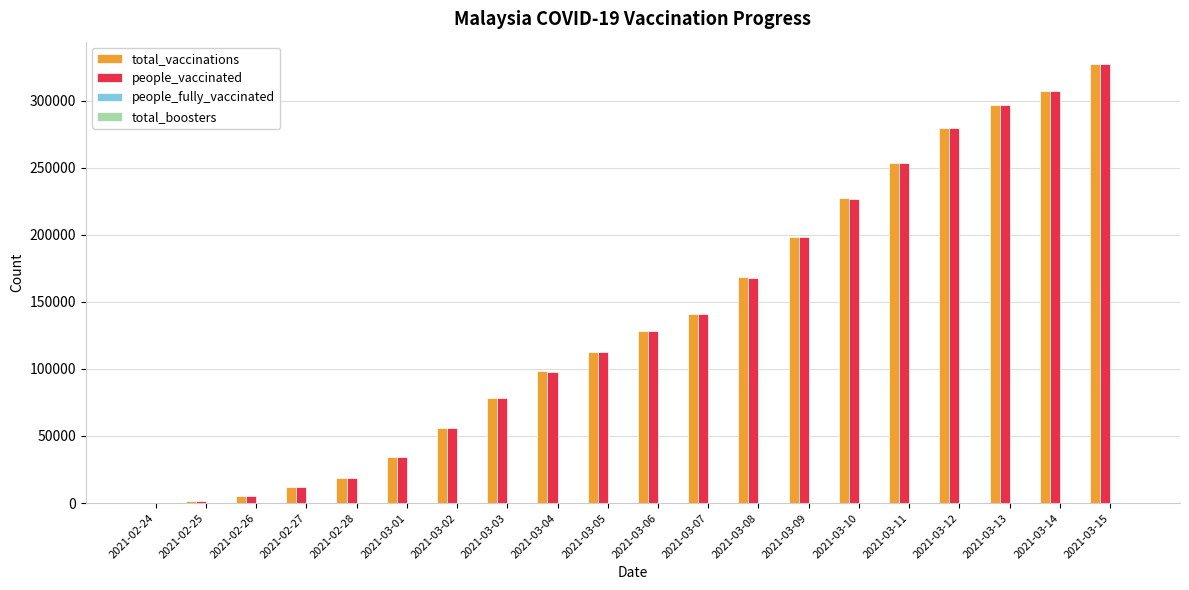

At which label is people_vaccinated closest to 163688?

2021-03-08